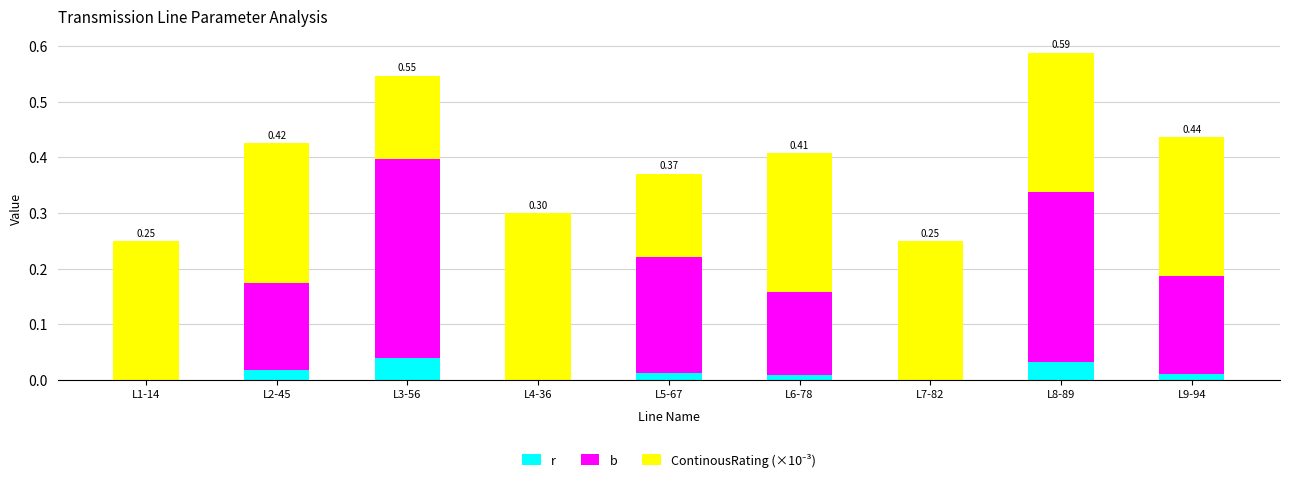

At which category is the sum across all series the highest?

L8-89